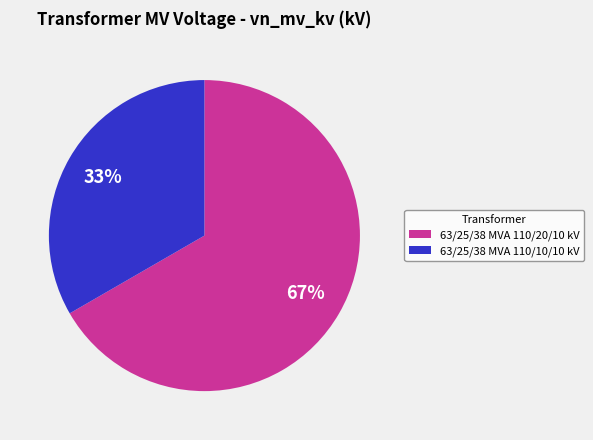

Between 63/25/38 MVA 110/20/10 kV and 63/25/38 MVA 110/10/10 kV, which is larger?

63/25/38 MVA 110/20/10 kV